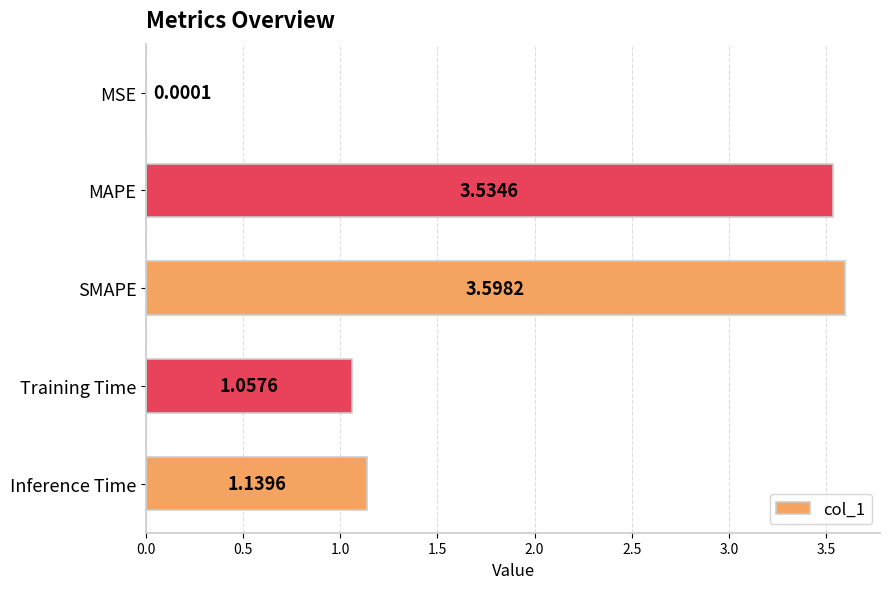

Which category has the highest value across all series?

SMAPE